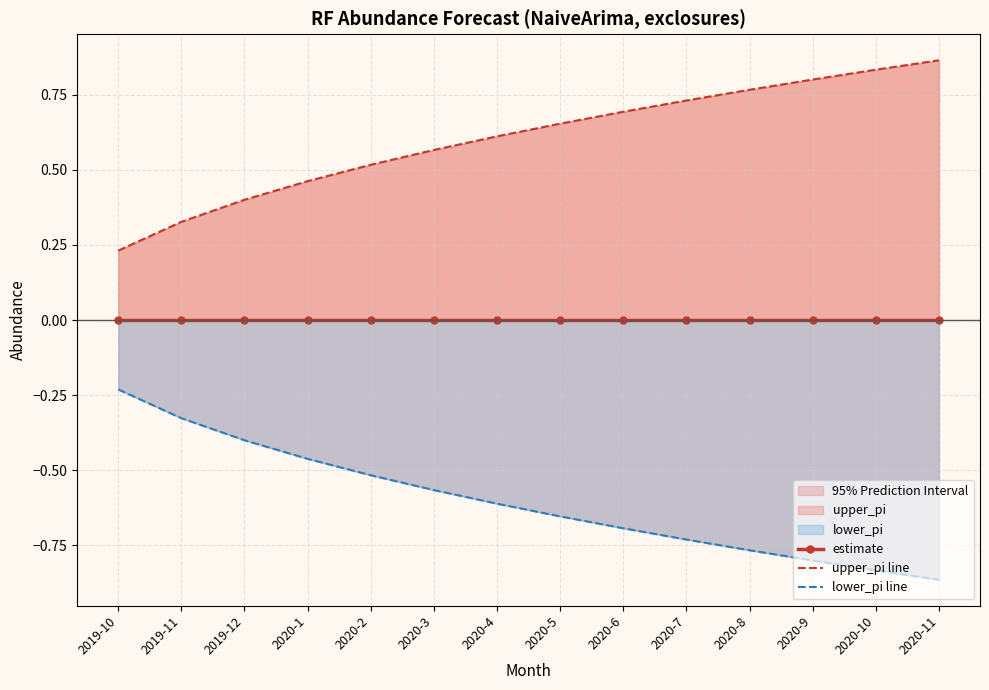

List the labels in order of upper_pi line value, smallest first.

2019-10, 2019-11, 2019-12, 2020-1, 2020-2, 2020-3, 2020-4, 2020-5, 2020-6, 2020-7, 2020-8, 2020-9, 2020-10, 2020-11